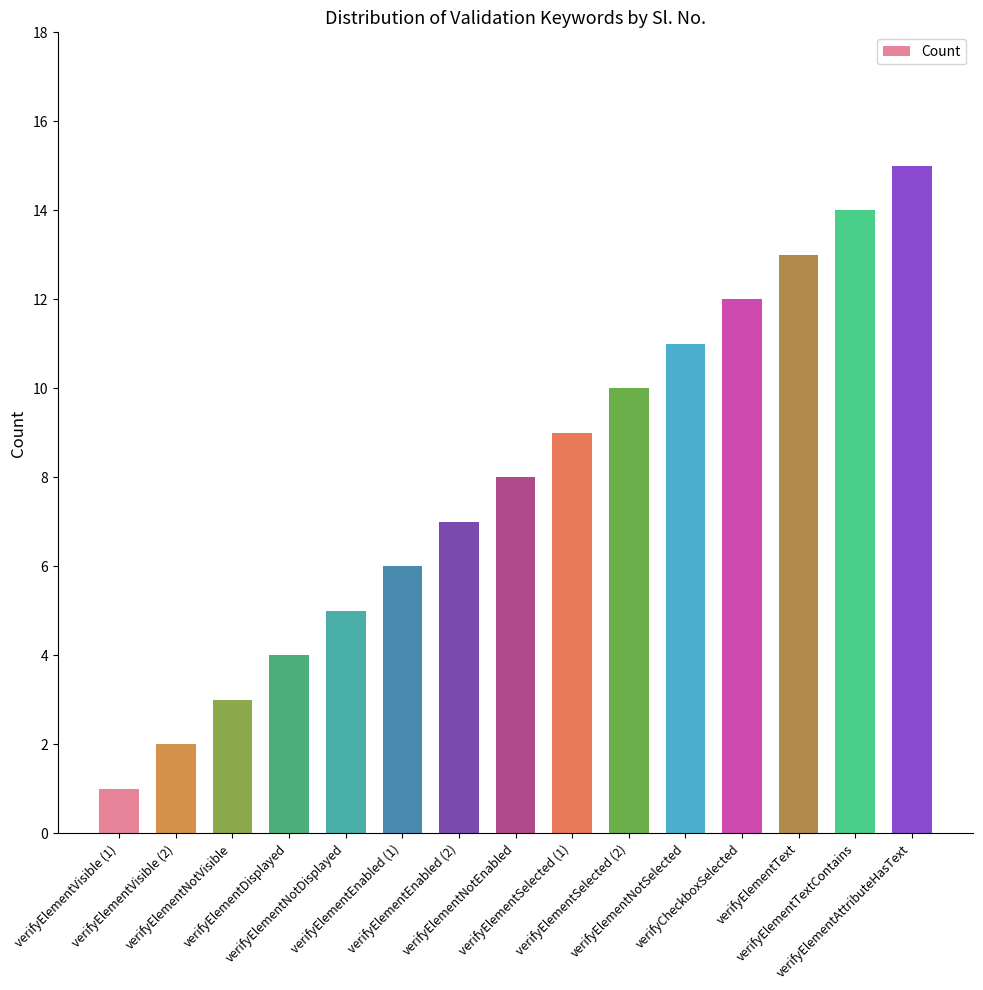

What is the difference between the second highest and minimum values?

13